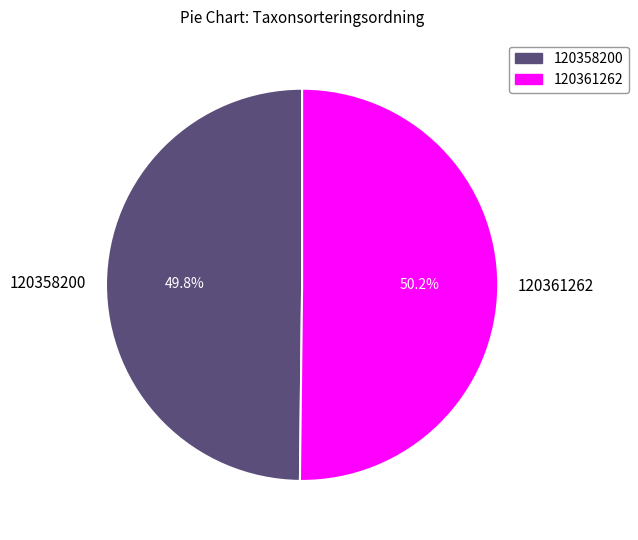

What is the ratio of the value at 120358200 to the value at 120361262?

1.0